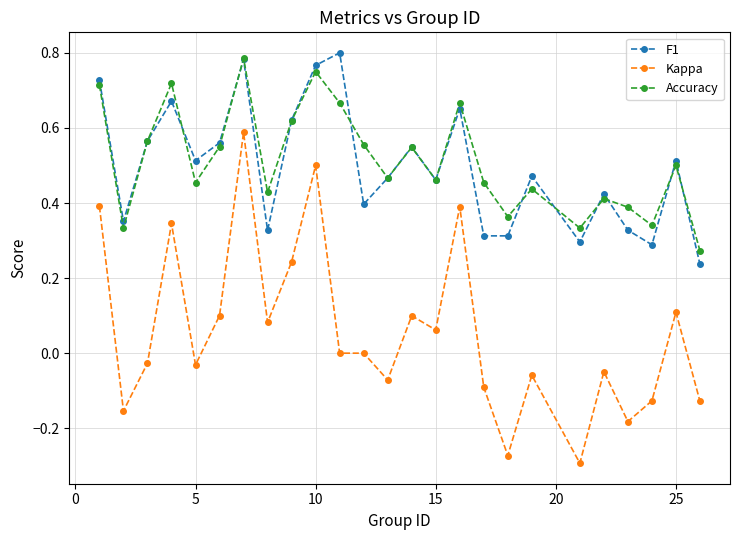

In Accuracy, how many points are lower than both neighbors (excluding endpoints)?

8